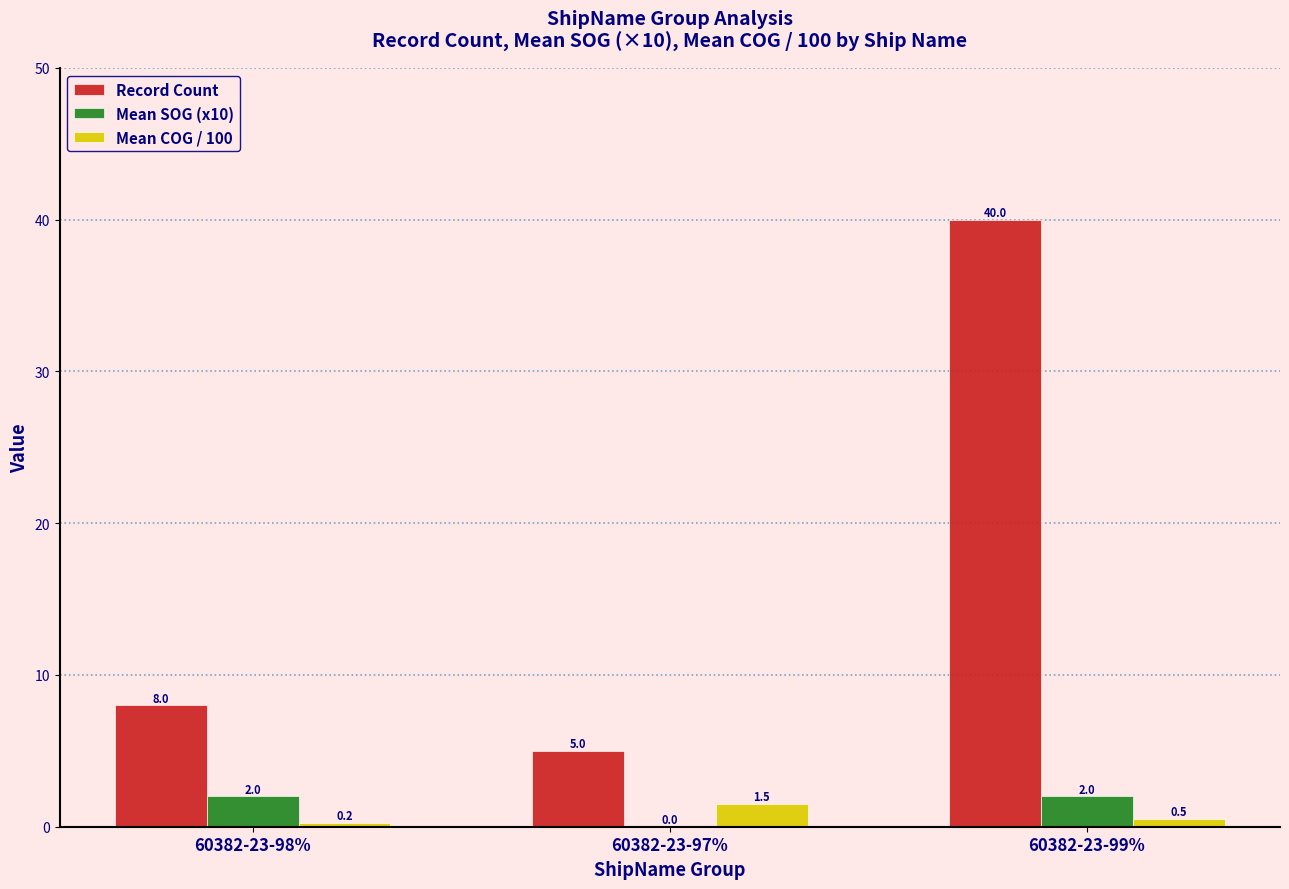

Which series has the largest total across all categories?

Record Count